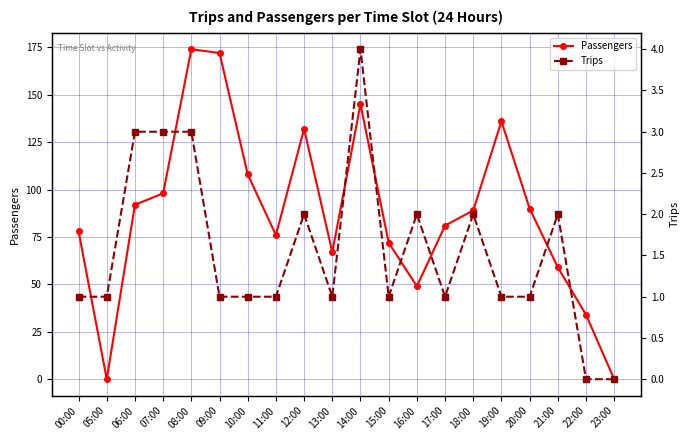

How many lines are shown in the chart?

2